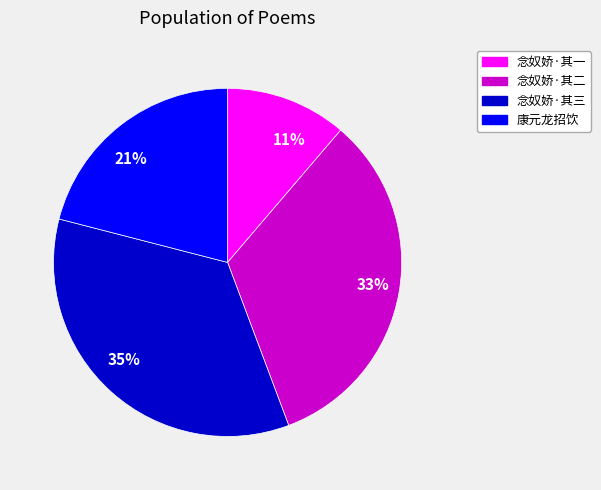

Does 35% represent more than half of the total?

No